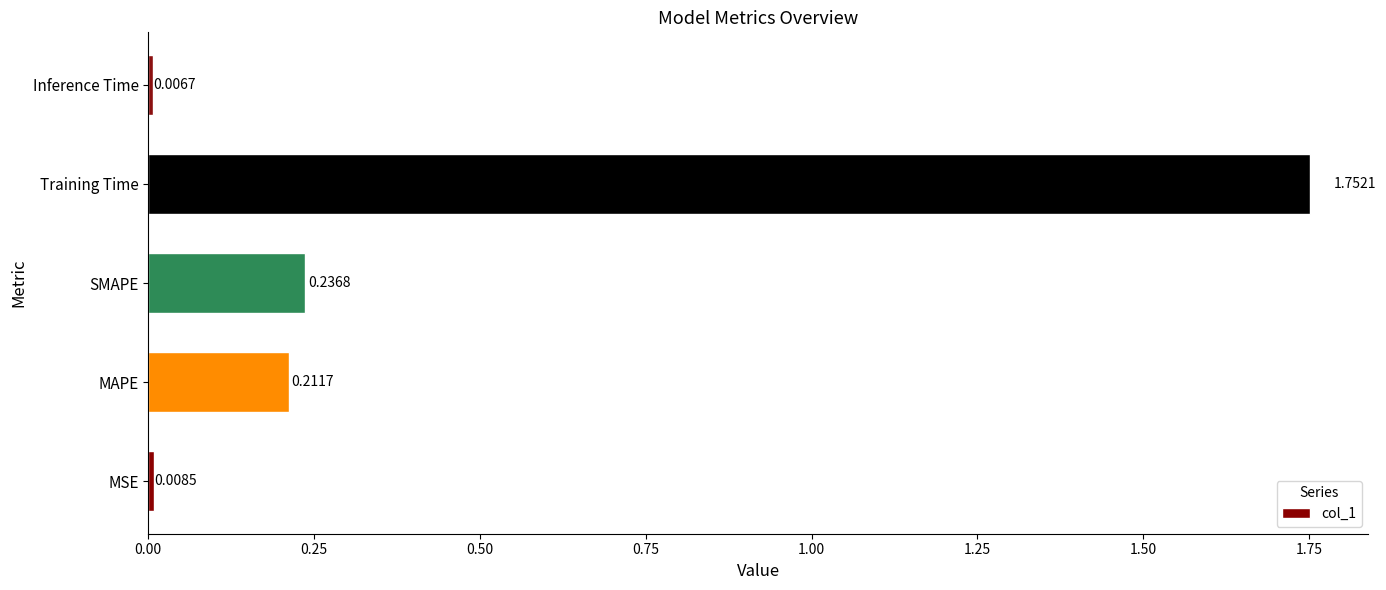

Rank the categories by value from highest to lowest.

Training Time, SMAPE, MAPE, MSE, Inference Time